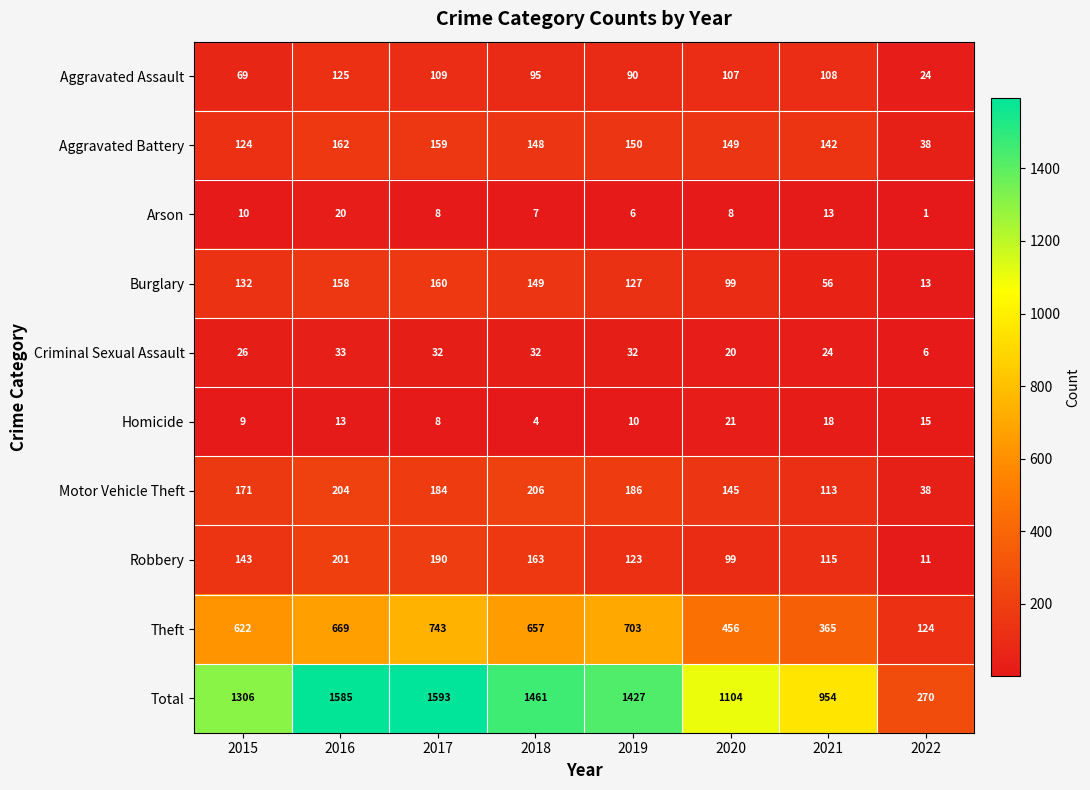

What is the difference between the highest and lowest values at 2015?

1297